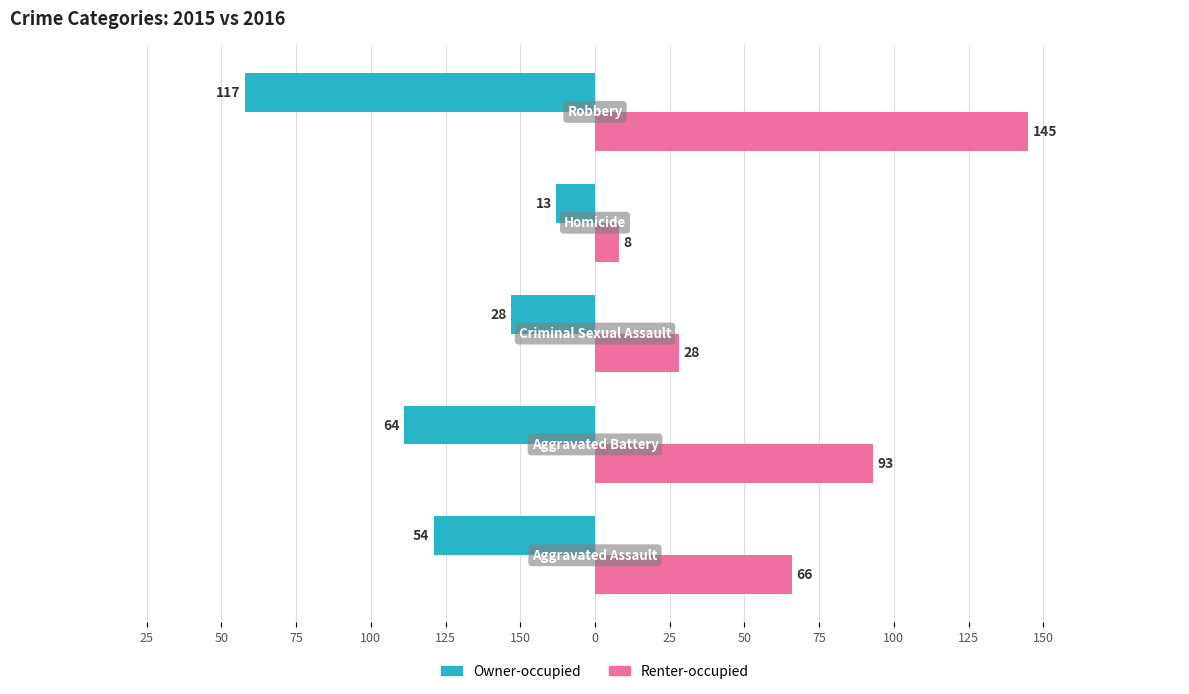

What are all the series names shown in the legend?

Owner-occupied, Renter-occupied